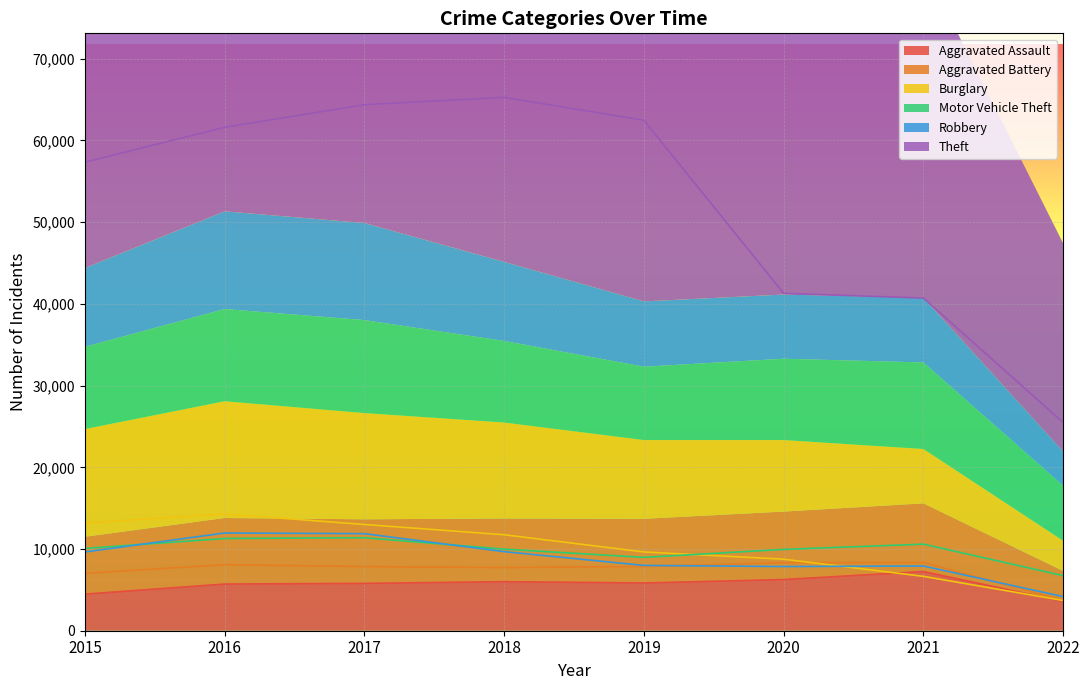

How many categories are shown in the chart?

8